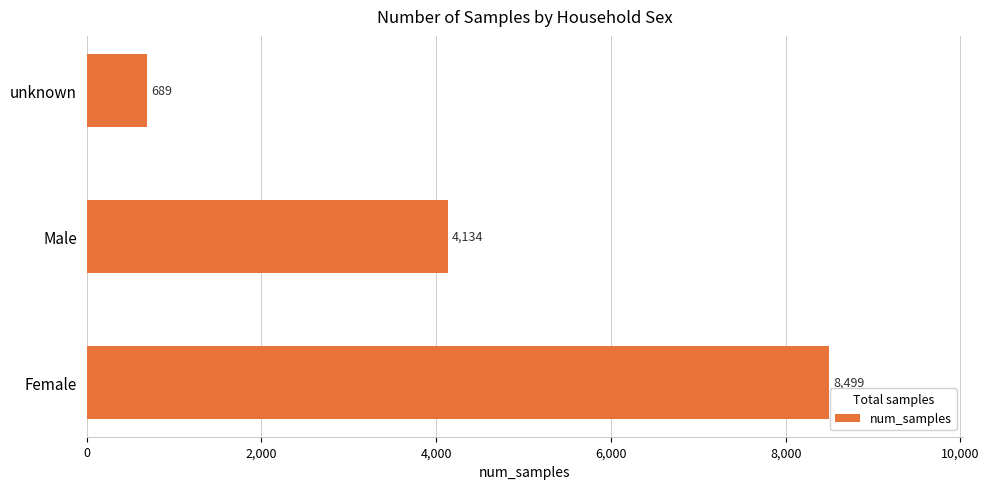

Does the chart contain any negative values?

No